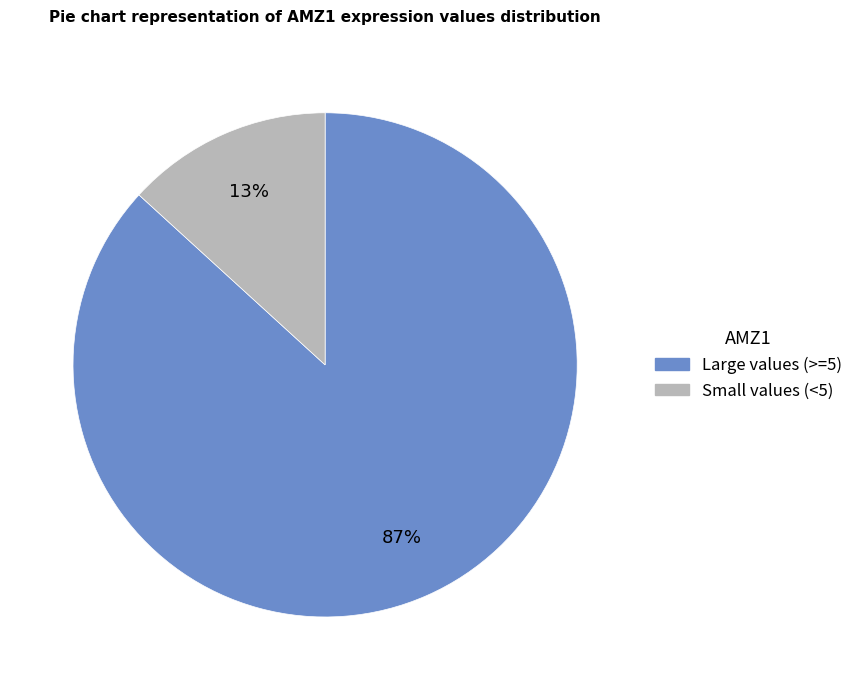

Between Small values (<5) and Large values (>=5), which is larger?

Large values (>=5)